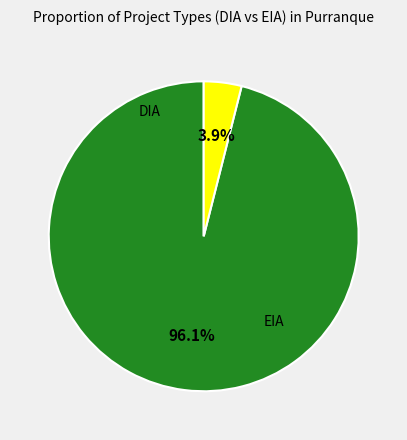

How many segments does this pie chart have?

2